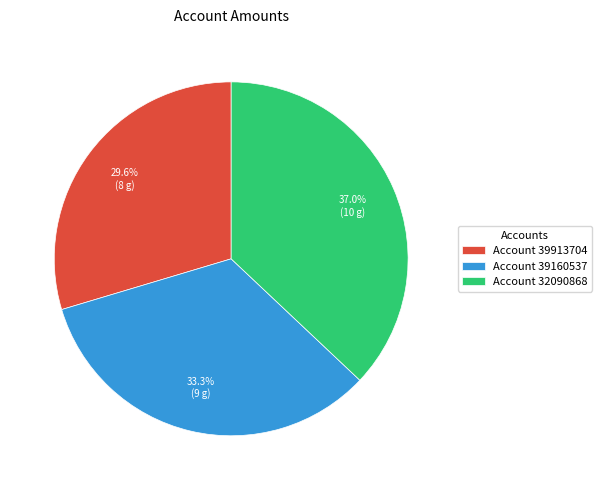

Does Account 32090868 account for over 50% of the chart?

No